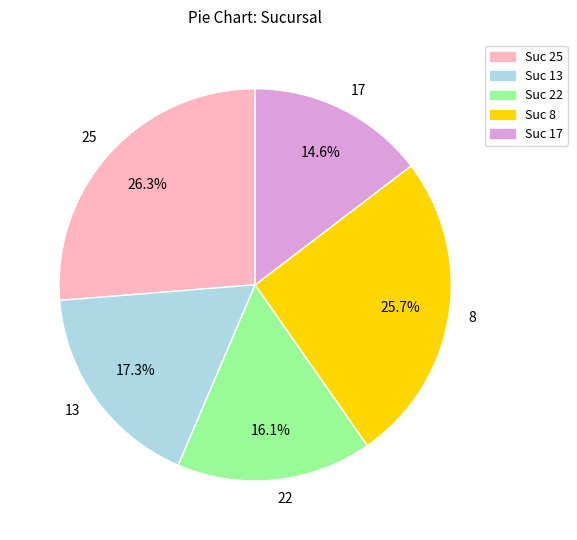

True or false: 25 accounts for 32% of the total.

False